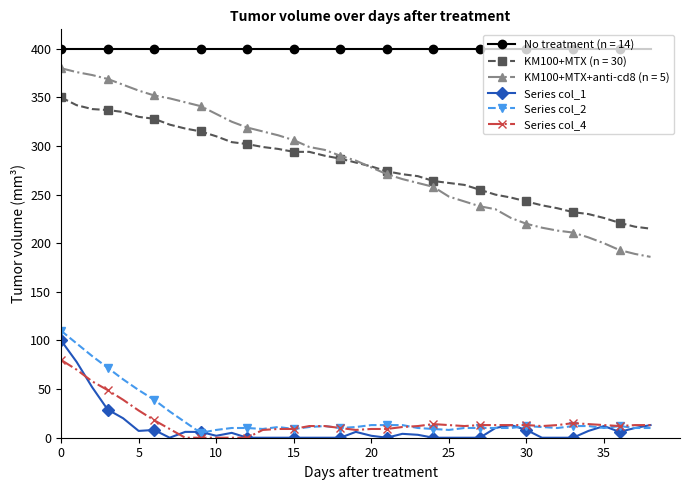

What is the maximum value shown in the chart?

400